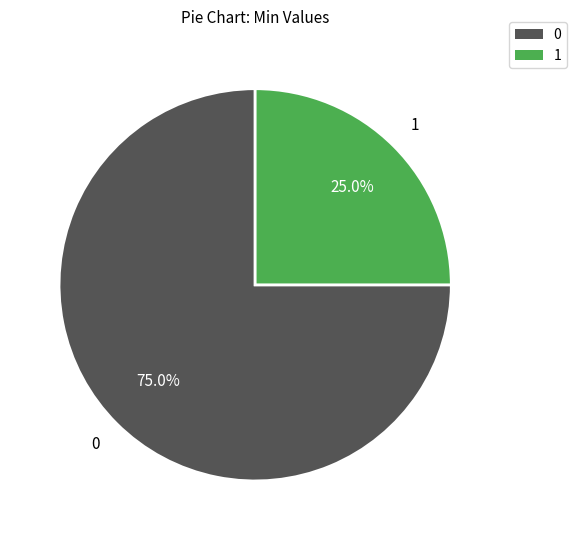

Does any single category account for the majority?

Yes